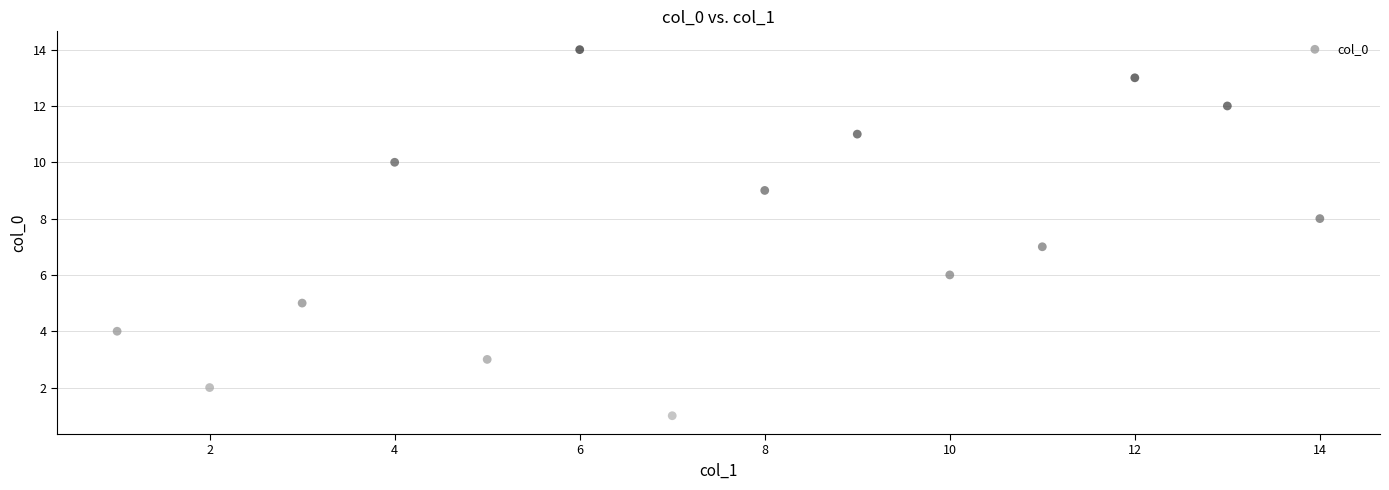

What is the range of X values (max minus min)?

13